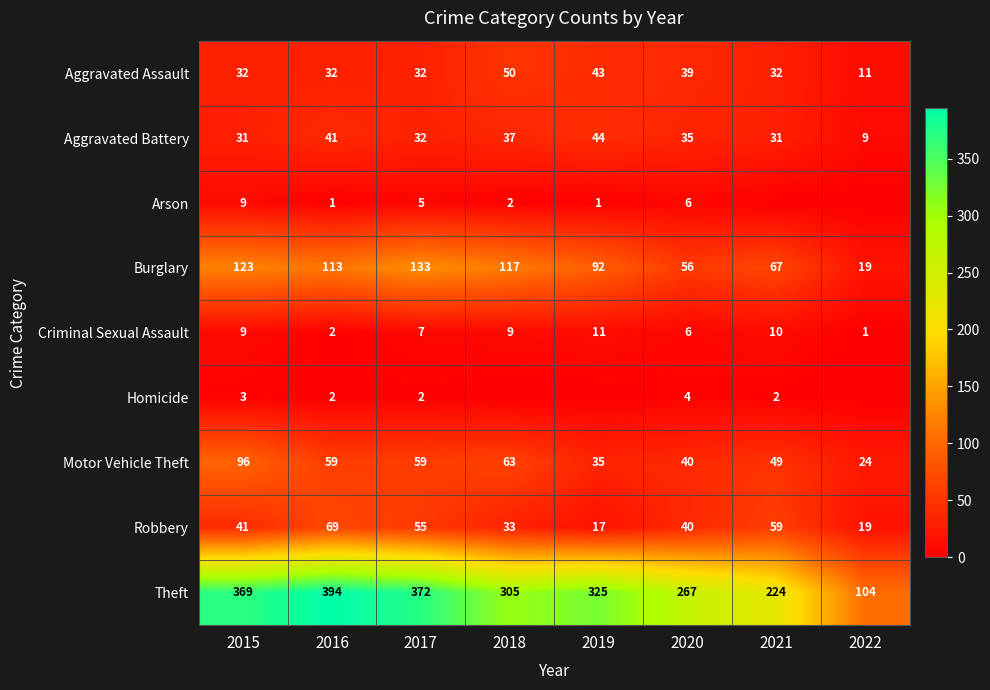

The value of Aggravated Battery at 2018 is 26. True or false?

False